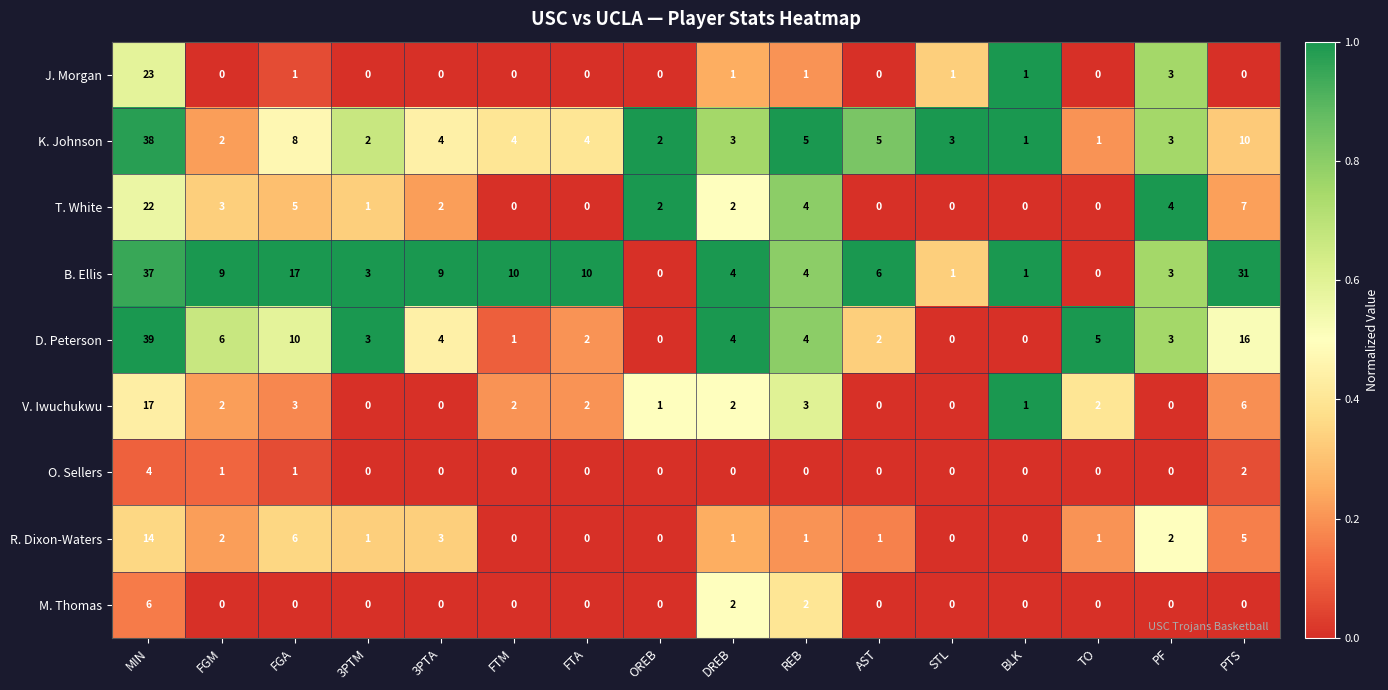

List the series in order of their peak value, lowest first.

O. Sellers, M. Thomas, R. Dixon-Waters, V. Iwuchukwu, T. White, J. Morgan, B. Ellis, K. Johnson, D. Peterson